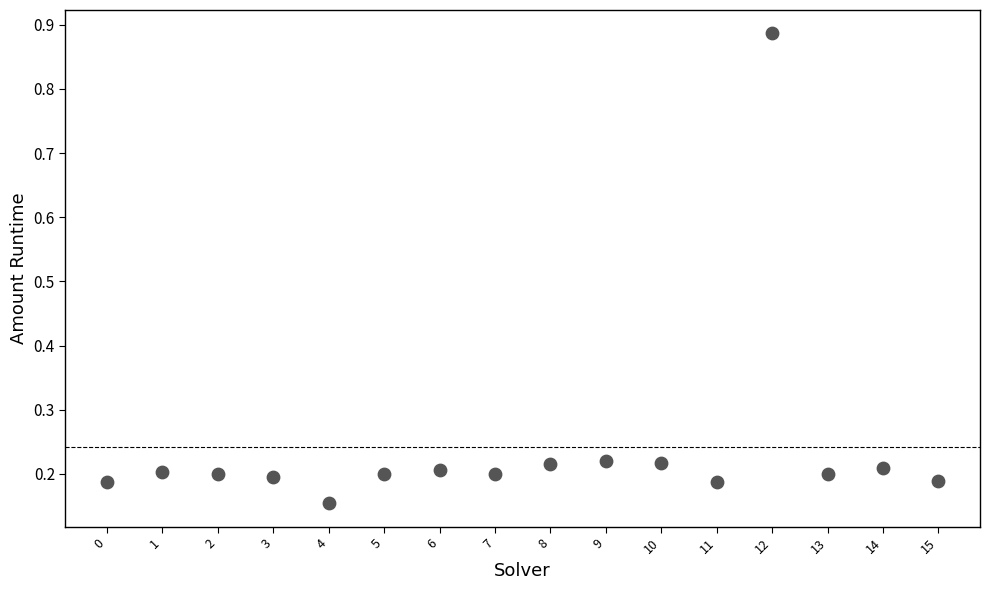

What is the range of Y values (max minus min)?

0.7